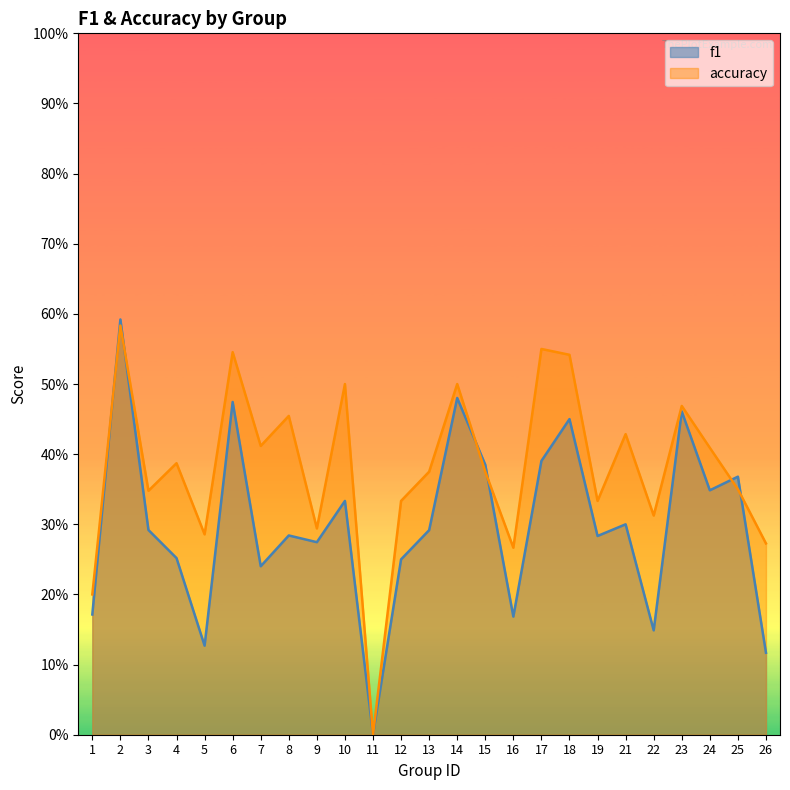

Reading left to right, transcribe all the data shown in this chart.

f1: 0.2	0.6	0.3	0.3	0.1	0.5	0.2	0.3	0.3	0.3	0.0	0.2	0.3	0.5	0.4	0.2	0.4	0.5	0.3	0.3	0.1	0.5	0.3	0.4	0.1
accuracy: 0.2	0.6	0.3	0.4	0.3	0.5	0.4	0.5	0.3	0.5	0.0	0.3	0.4	0.5	0.4	0.3	0.6	0.5	0.3	0.4	0.3	0.5	0.4	0.3	0.3